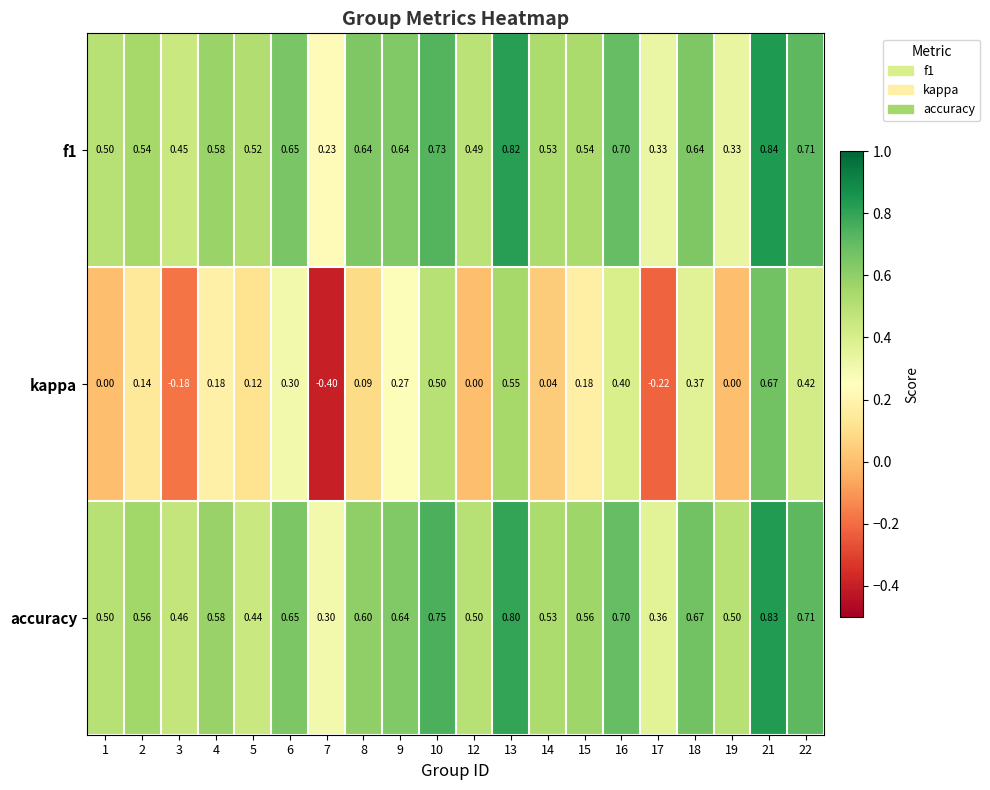

Which series has the widest spread of values?

kappa